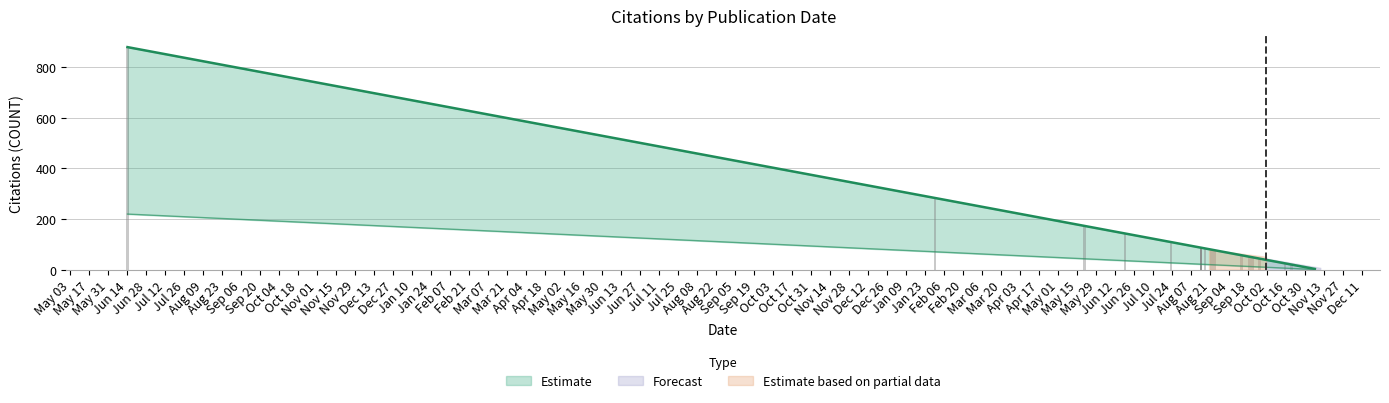

Rank the categories by value from lowest to highest.

2018-11-06, 2018-10-20, 2018-10-15, 2018-09-26, 2018-09-21, 2018-09-19, 2018-09-13, 2018-08-24, 2018-08-22, 2018-08-17, 2018-08-14, 2018-08-14, 2018-08-14, 2018-08-14, 2018-07-23, 2018-06-19, 2018-05-20, 2018-01-30, 2016-06-14